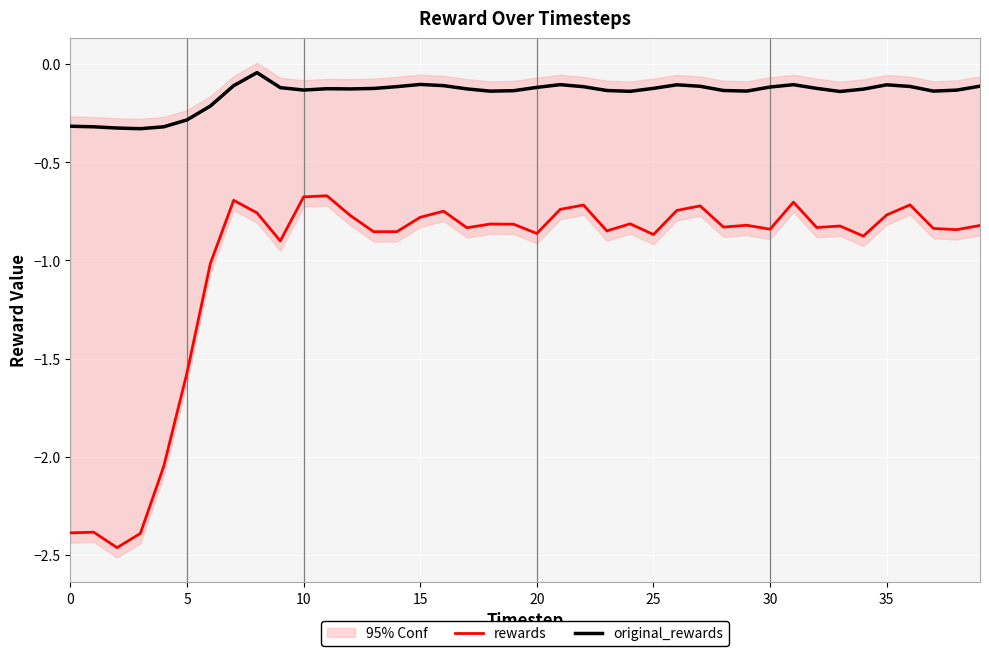

True or false: rewards and original_rewards cross at least once.

False